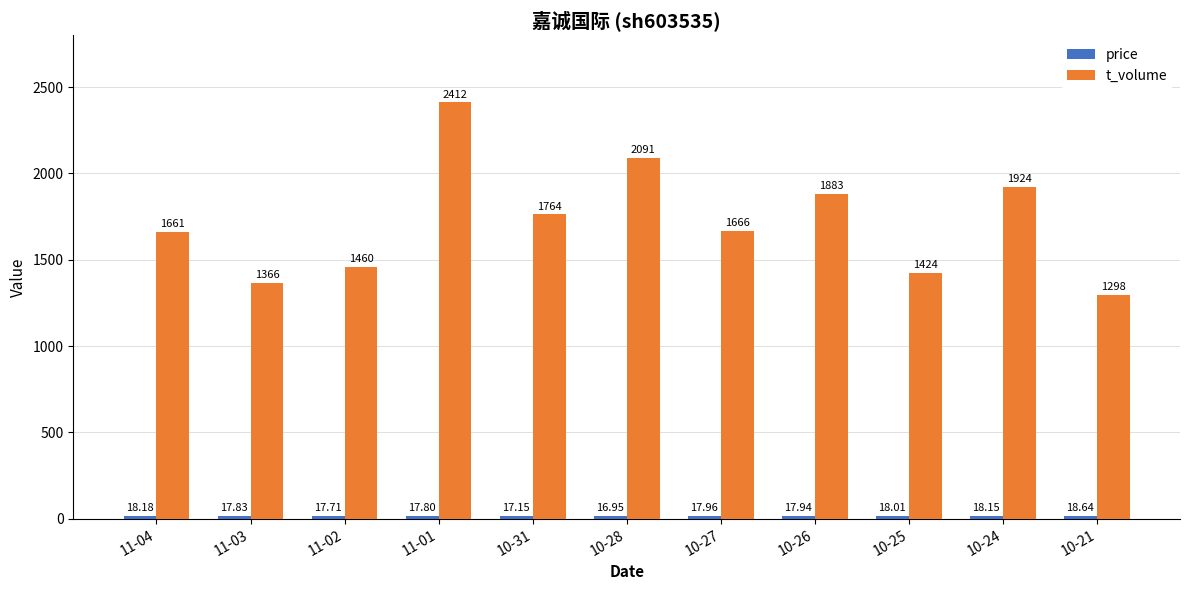

What is the average value of the t_volume series?

1722.6